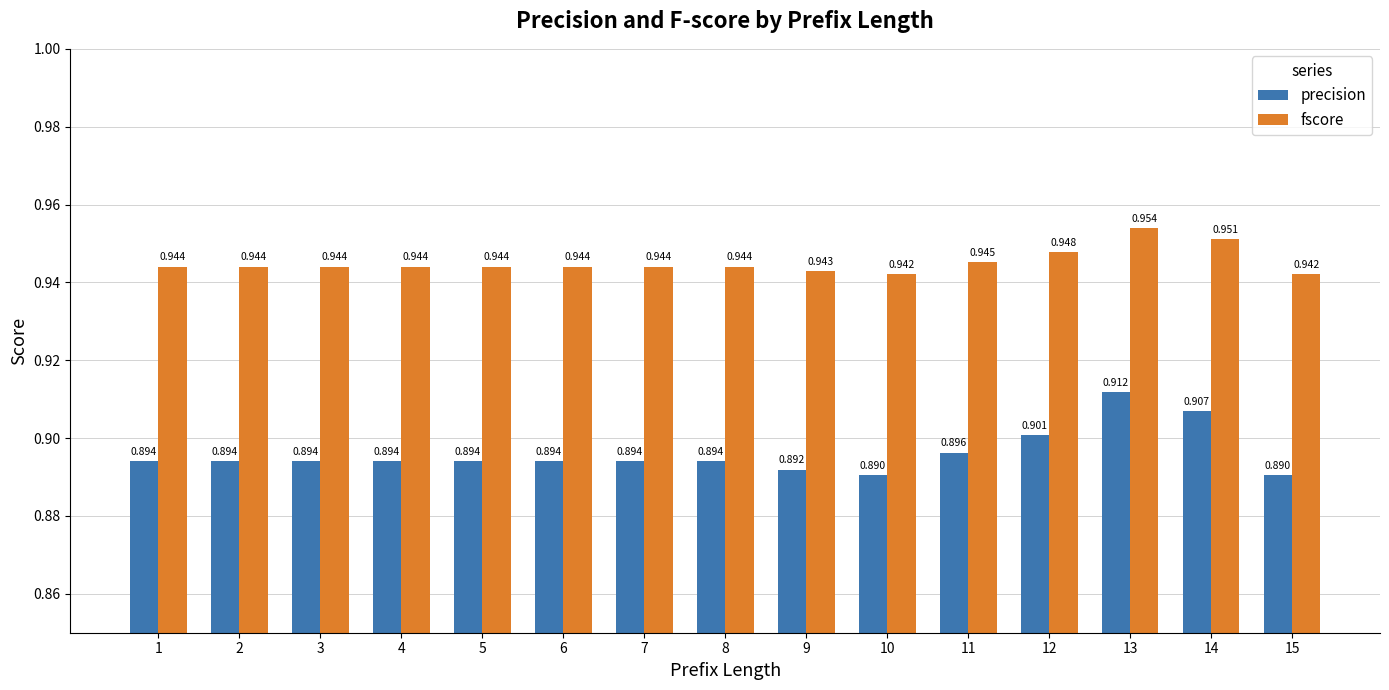

What are all the series names shown in the legend?

precision, fscore